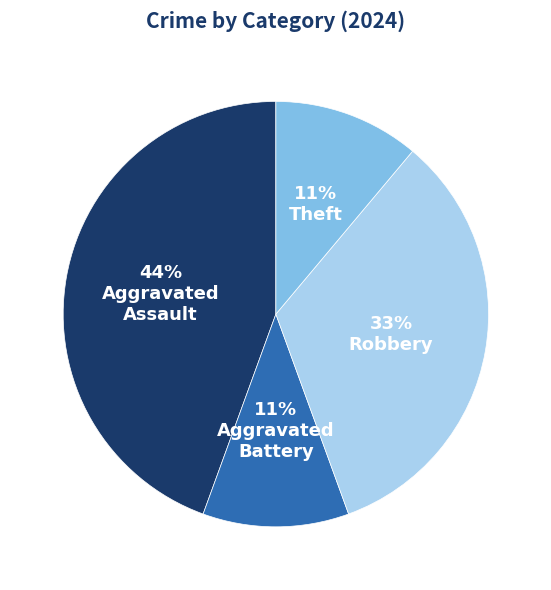

Does any single category account for the majority?

No